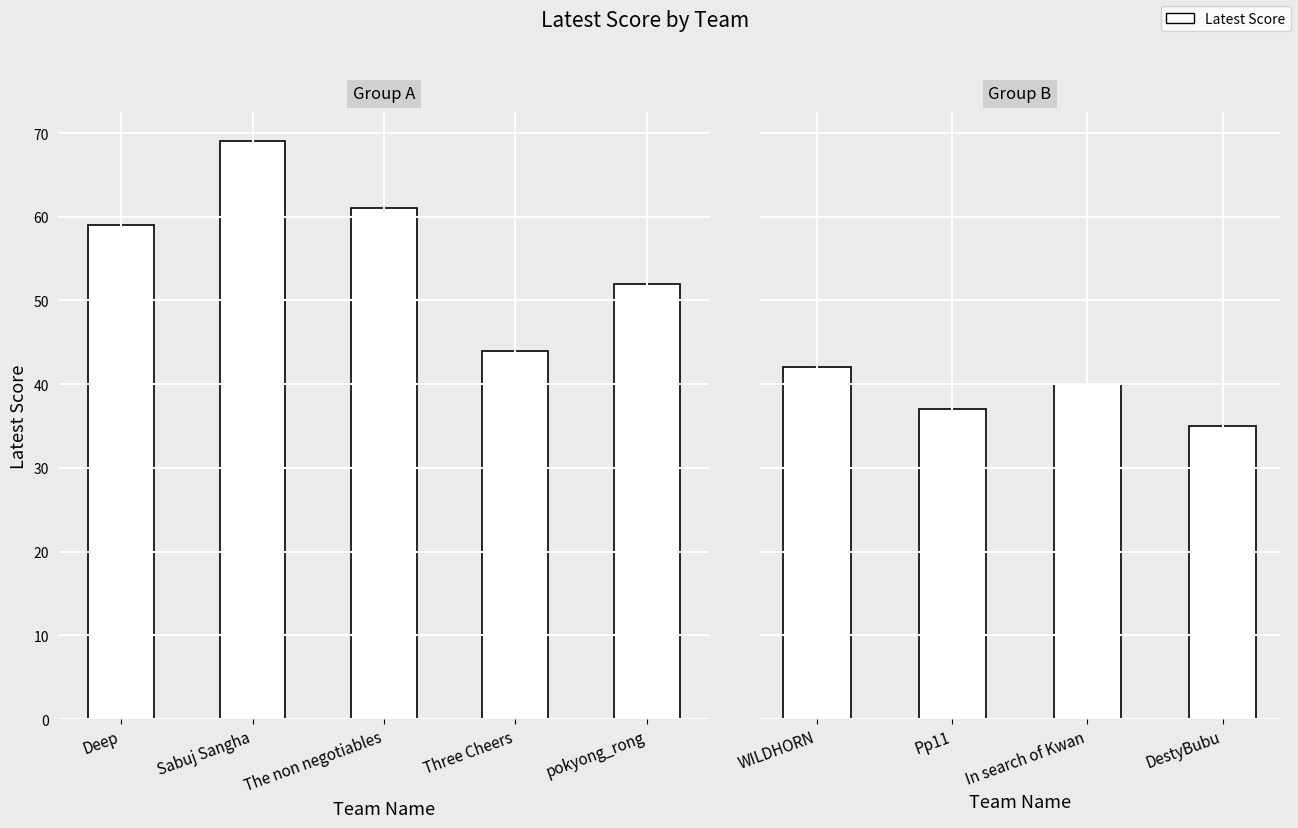

True or false: the data shows 15 at WILDHORN.

False